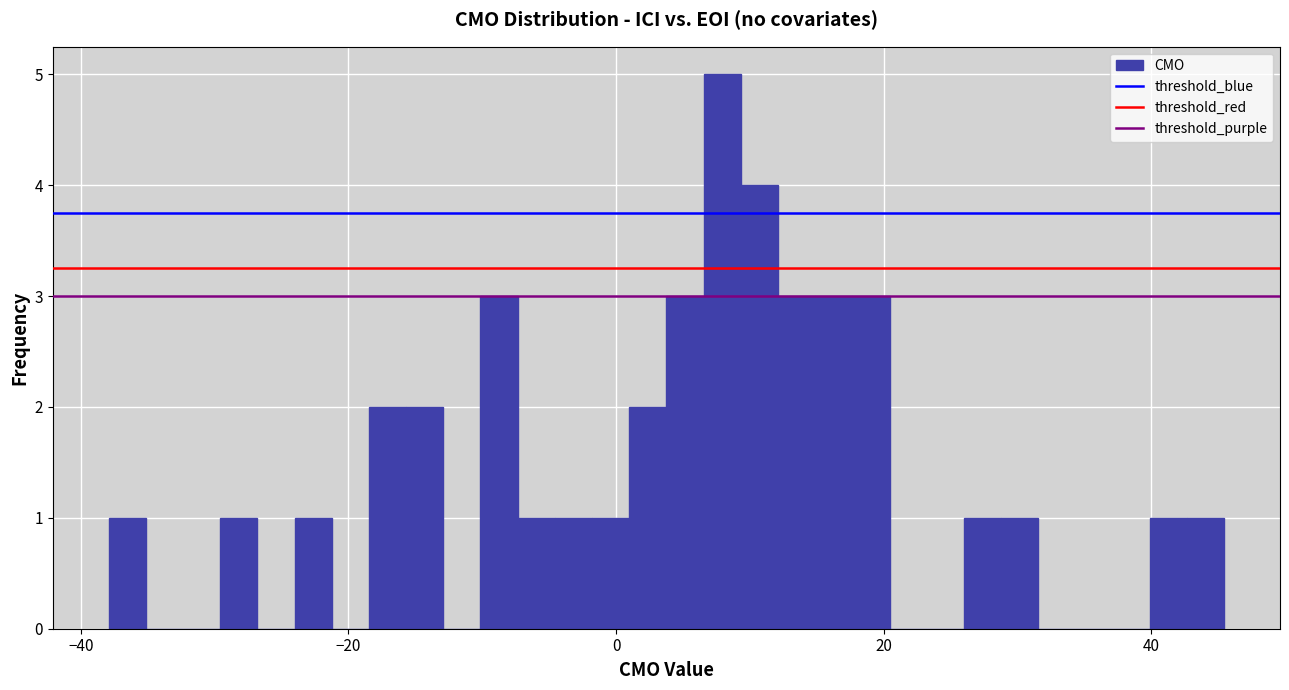

Around what value on the x-axis is the tallest bar? Give the approximate position of its centre, as read against the axis.

8